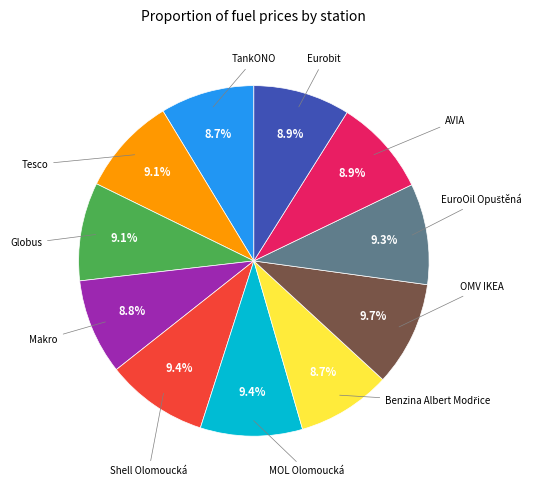

Is there any slice that represents more than half of the pie?

No